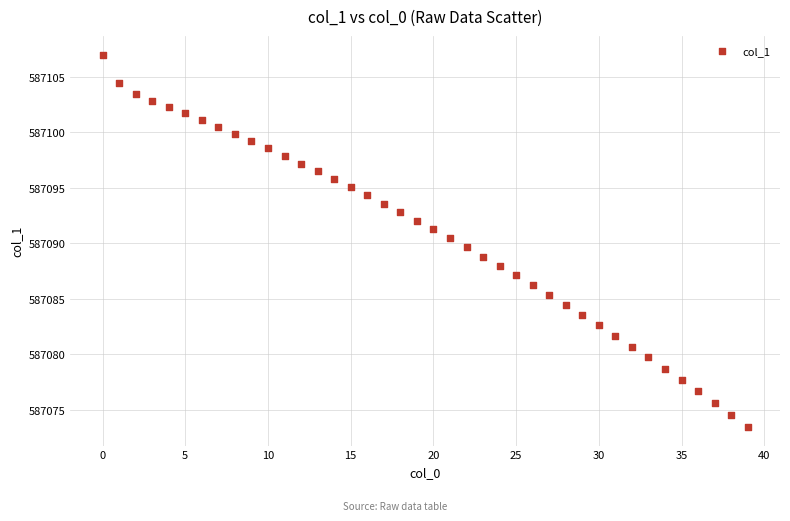

What is the range of Y values (max minus min)?

33.5